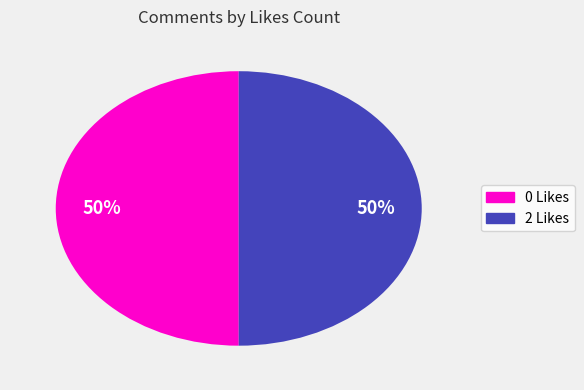

Count the number of slices in the pie.

2